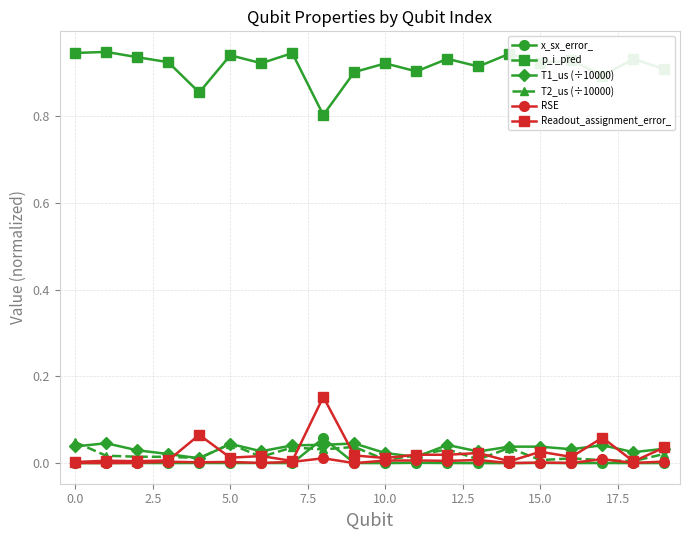

True or false: x_sx_error_ and p_i_pred cross at least once.

False